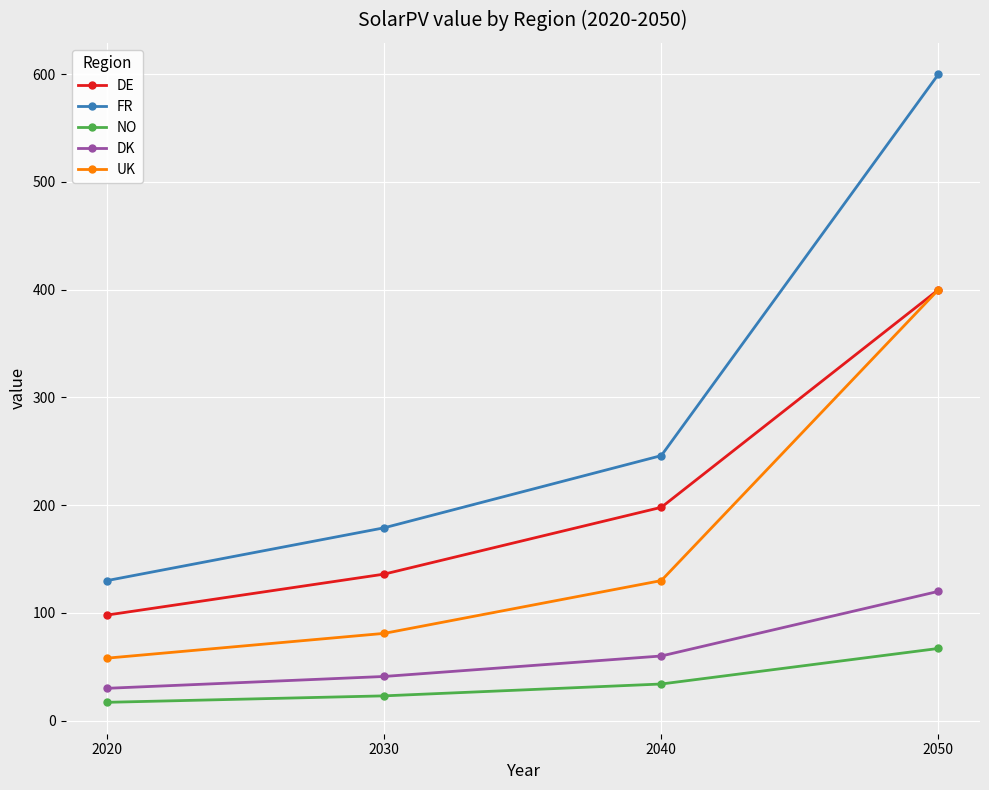

How many NO values are between 23 and 67?

3